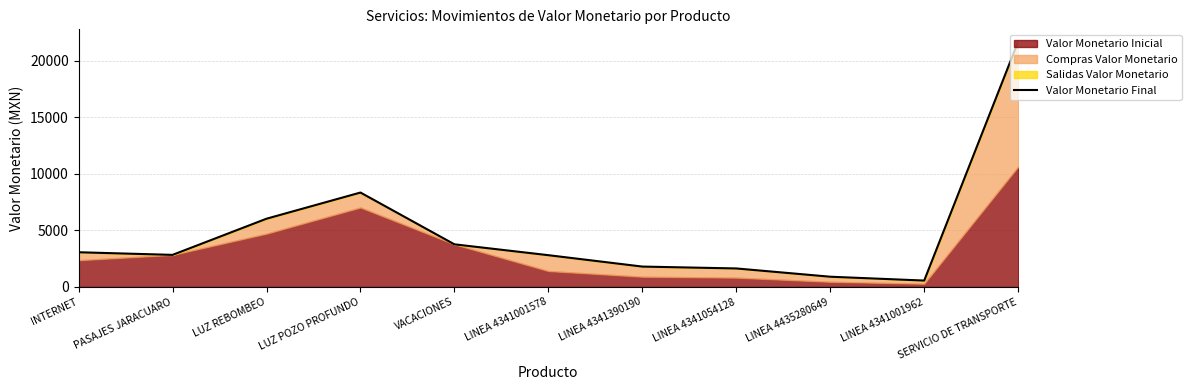

How many data points does each series have?

11